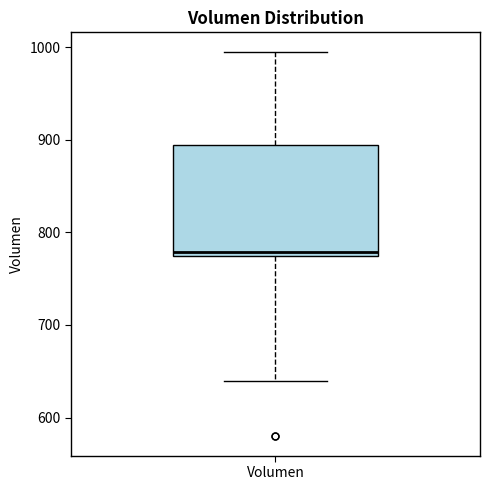

Transcribe this box plot: give where the median line is, the range the box spans, and where the two whiskers end, as read against the y-axis. The values are not printed on the chart, so give them approximately, as read against the axis.

median 780, box 770 to 890, whiskers 640 to 1000